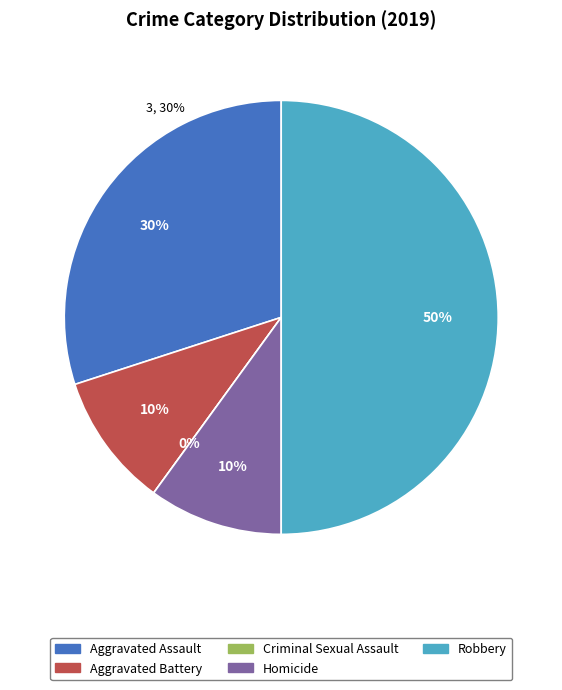

Combined, what portion of the pie is Aggravated Assault and Criminal Sexual Assault?

30.0%